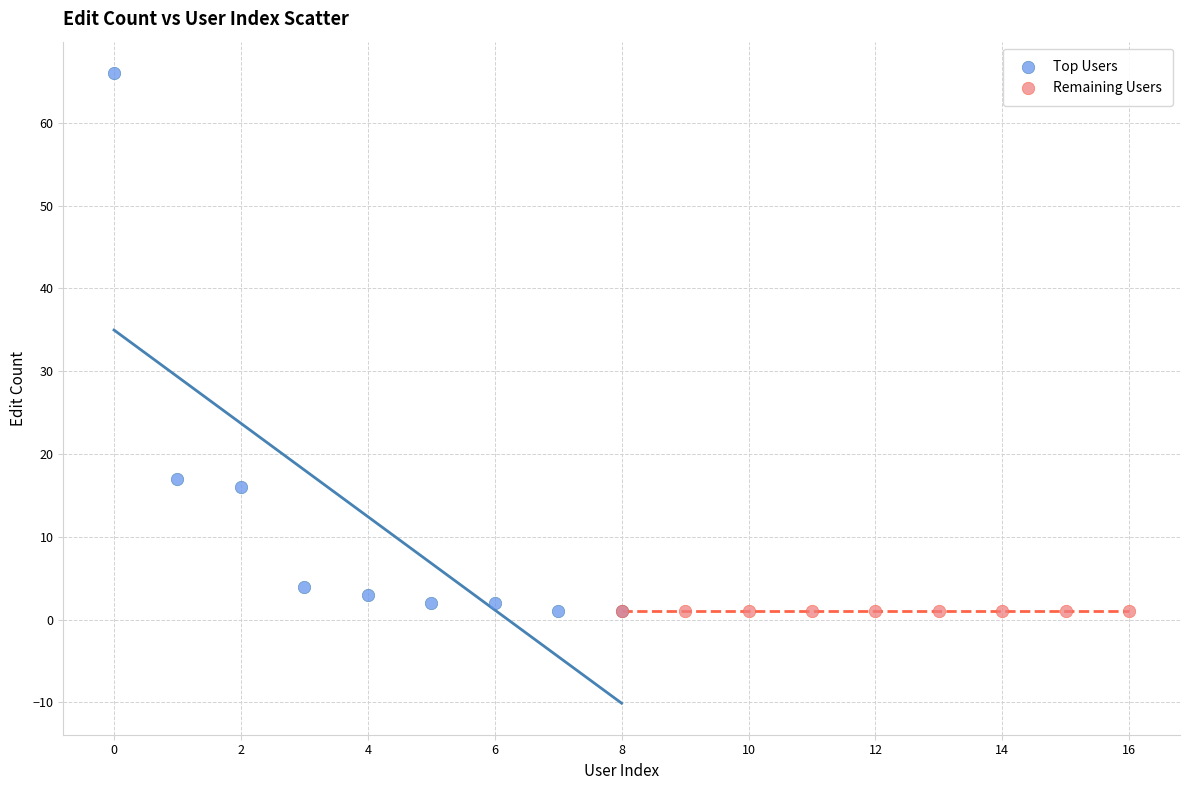

Which series contains the highest Y value?

Top Users